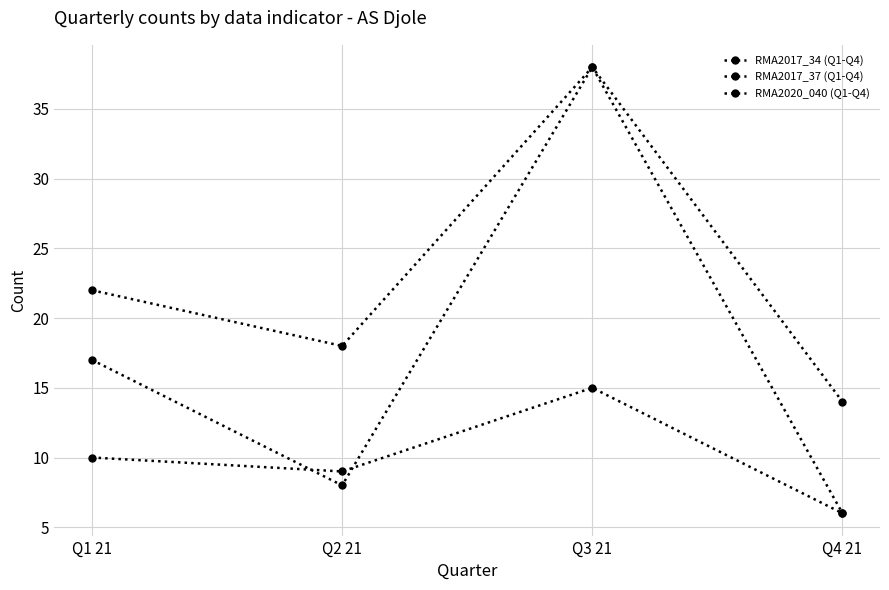

The RMA2017_37 (Q1-Q4) series shows 14 at Q4 21. True or false?

True